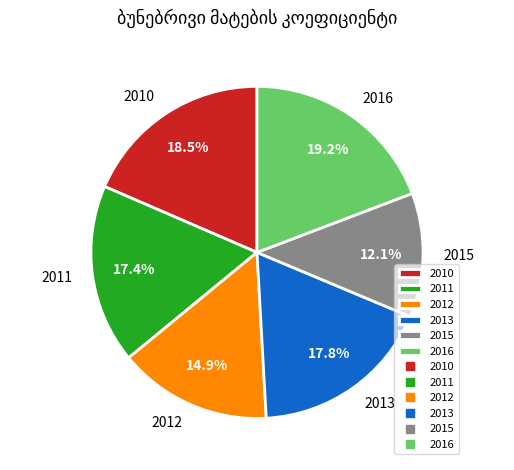

Is there a majority slice in this chart?

No